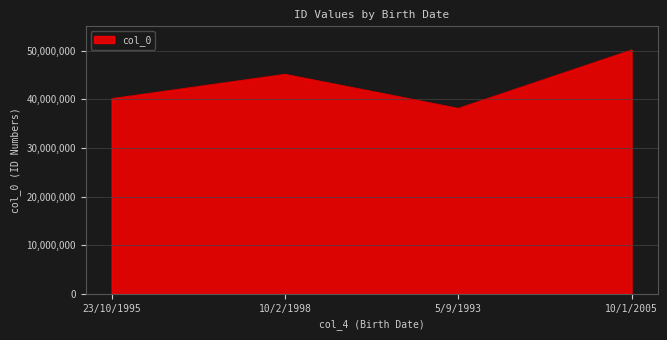

At which label is the value closest to 44123289?

10/2/1998